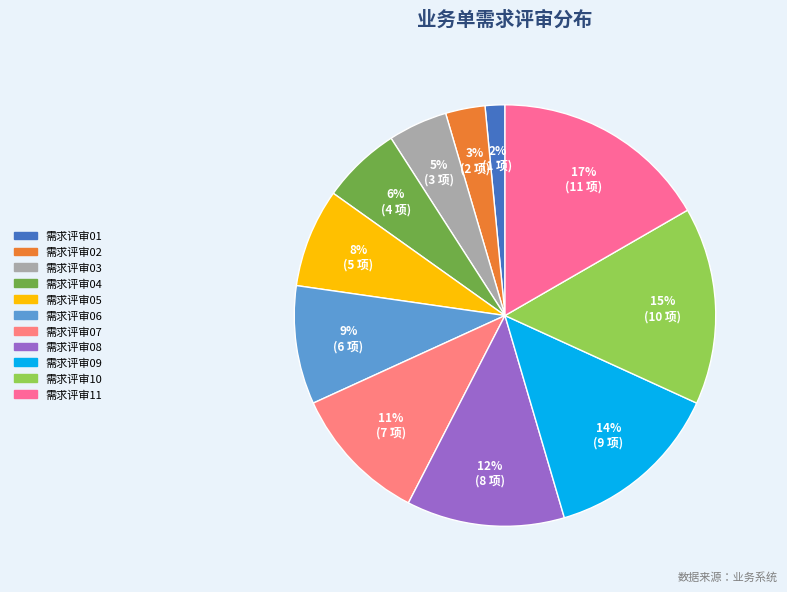

To the nearest percent, what is the difference between the 需求评审05 and 需求评审08 slice percentages?

5%